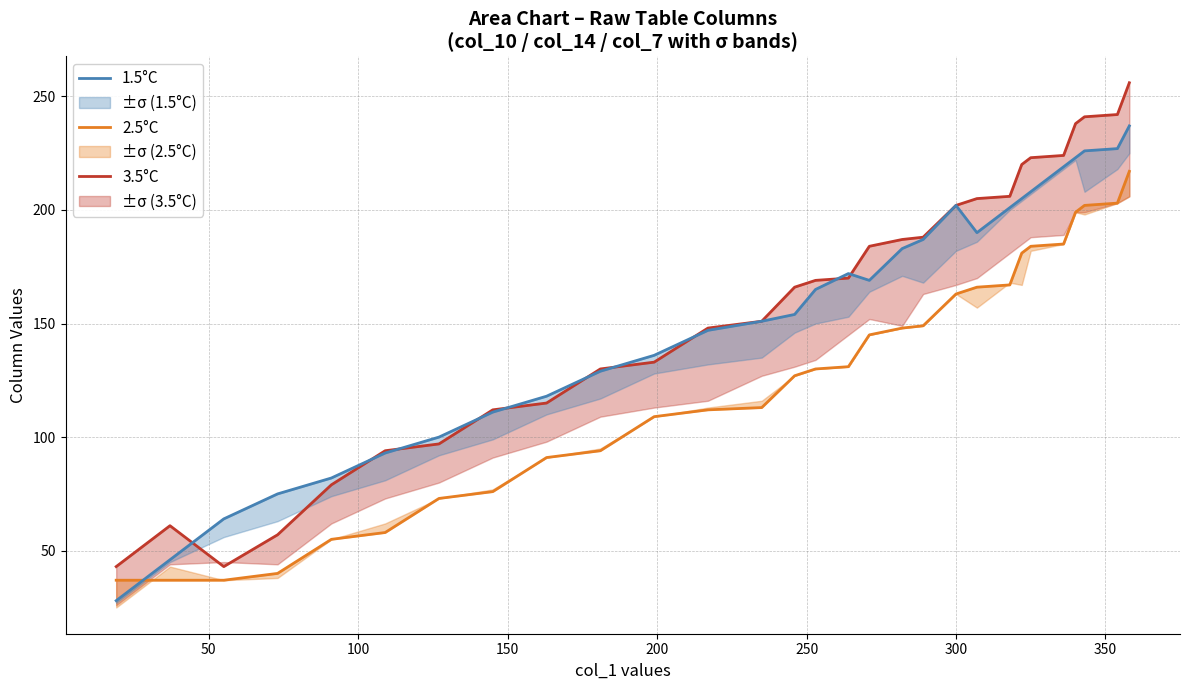

How many lines are shown in the chart?

3